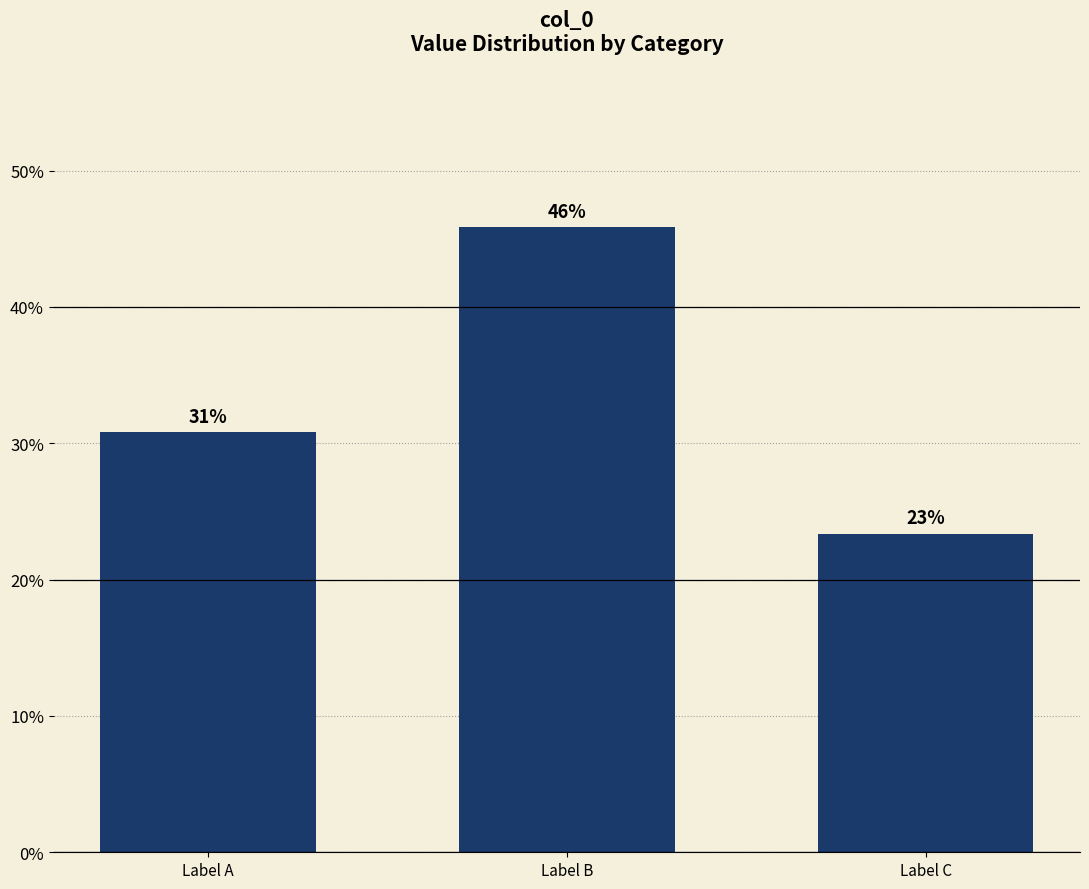

What is the smallest value displayed?

23.4